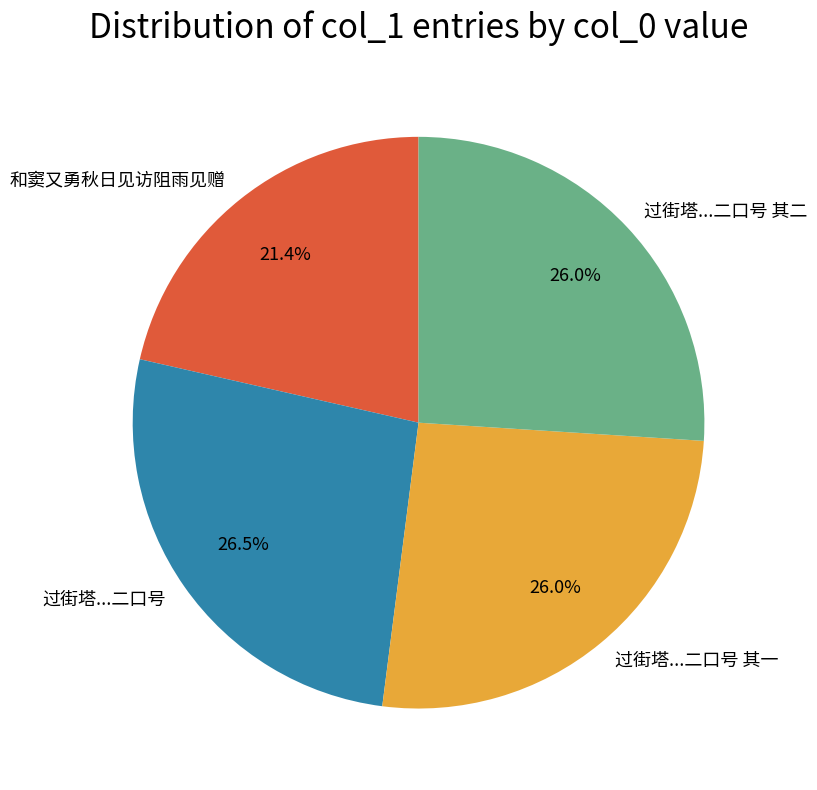

Is there any slice that represents more than half of the pie?

No